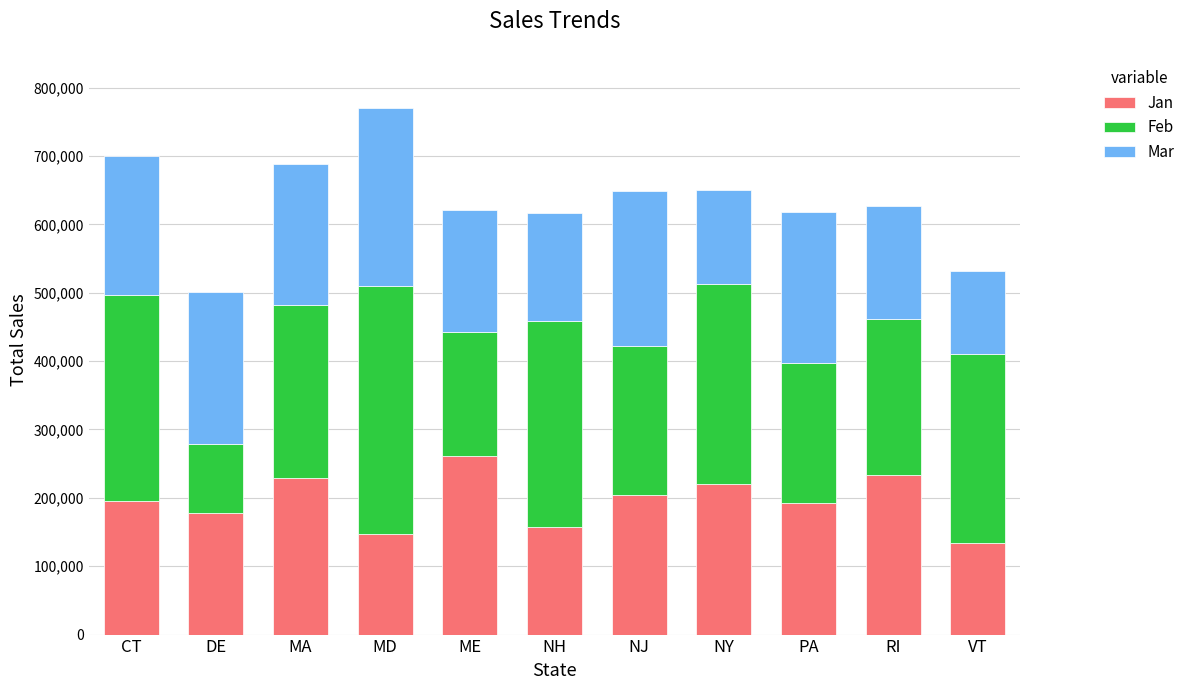

How many bars are there in total?

11